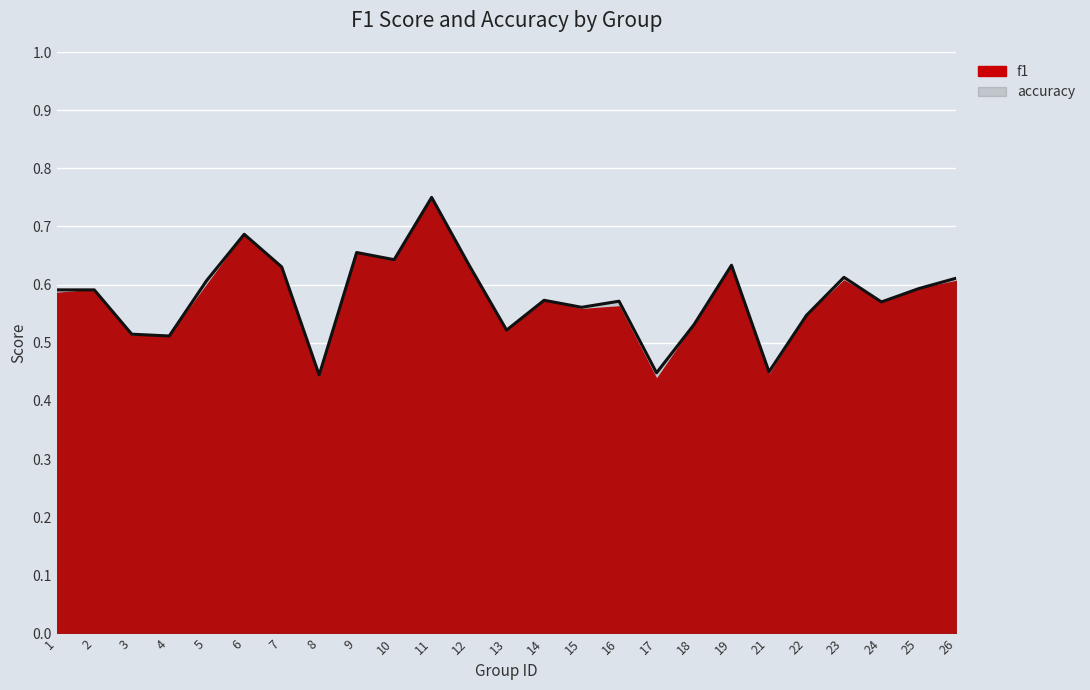

How many points are lower than both their immediate neighbors (excluding endpoints)?

8